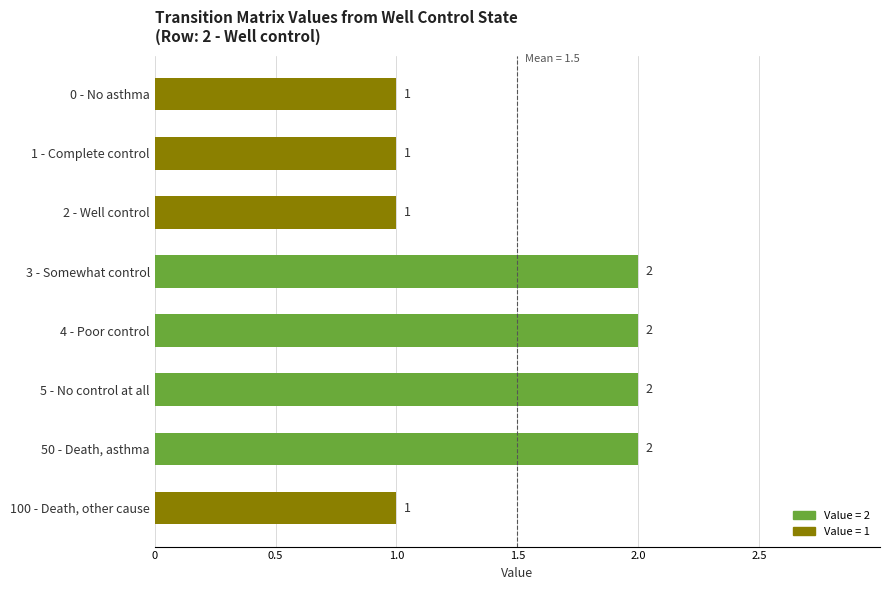

How many values are between 1 and 2?

8